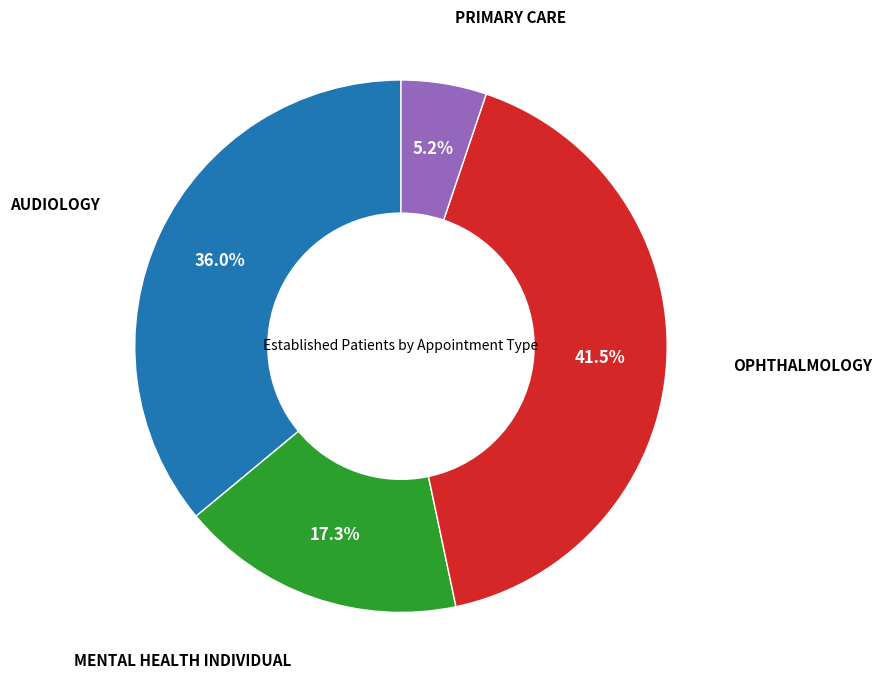

Count the number of slices in the pie.

4